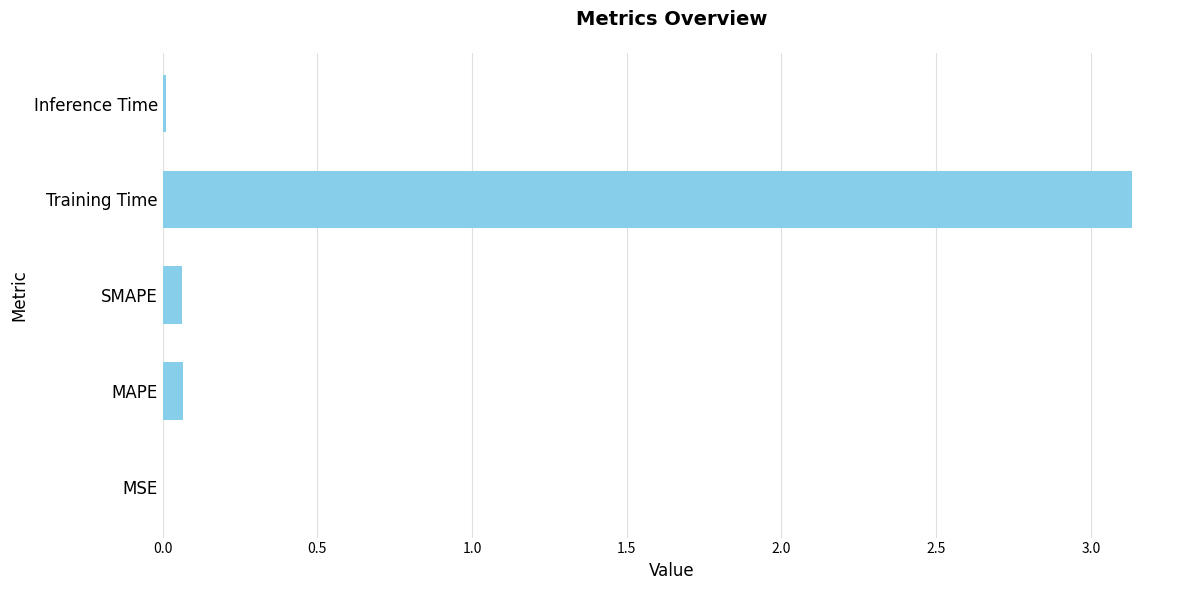

Which has a higher value, Inference Time or Training Time?

Training Time